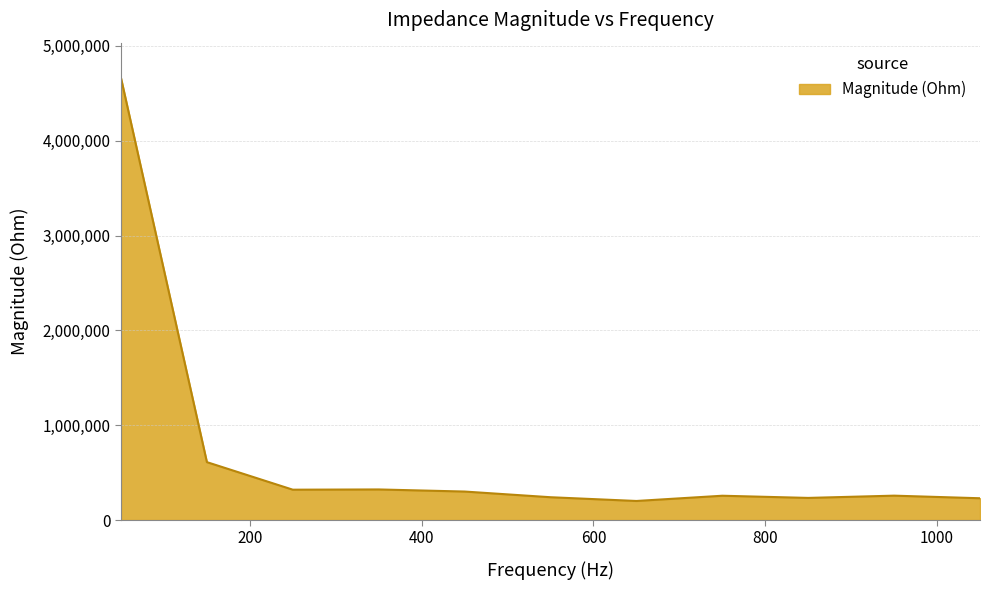

What is the maximum value shown in the chart?

4661847.1